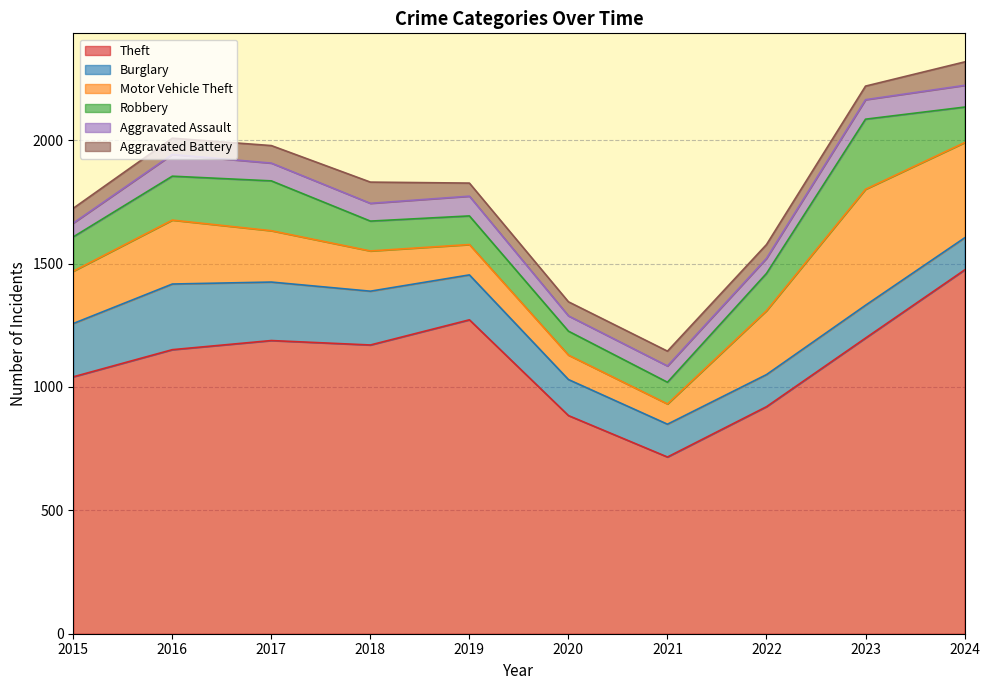

In Theft, how many points are higher than both neighbors (excluding endpoints)?

2